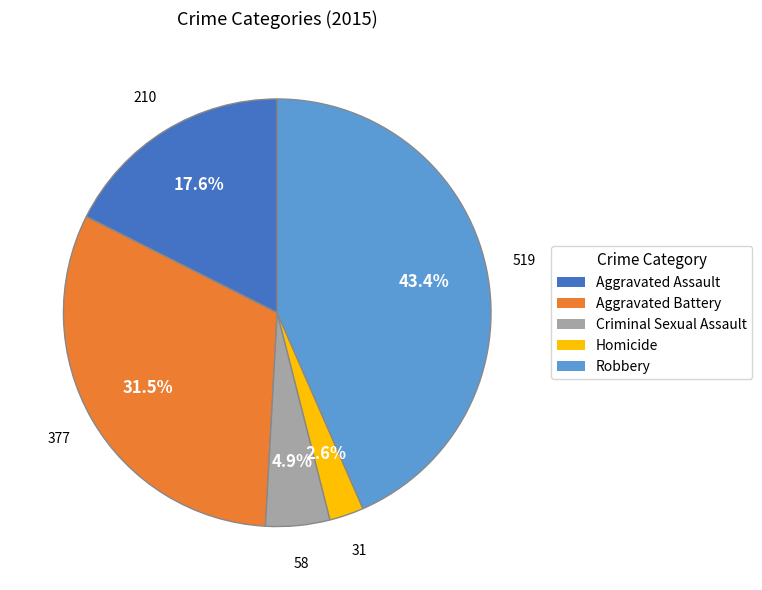

True or false: Aggravated Battery accounts for 43% of the total.

False